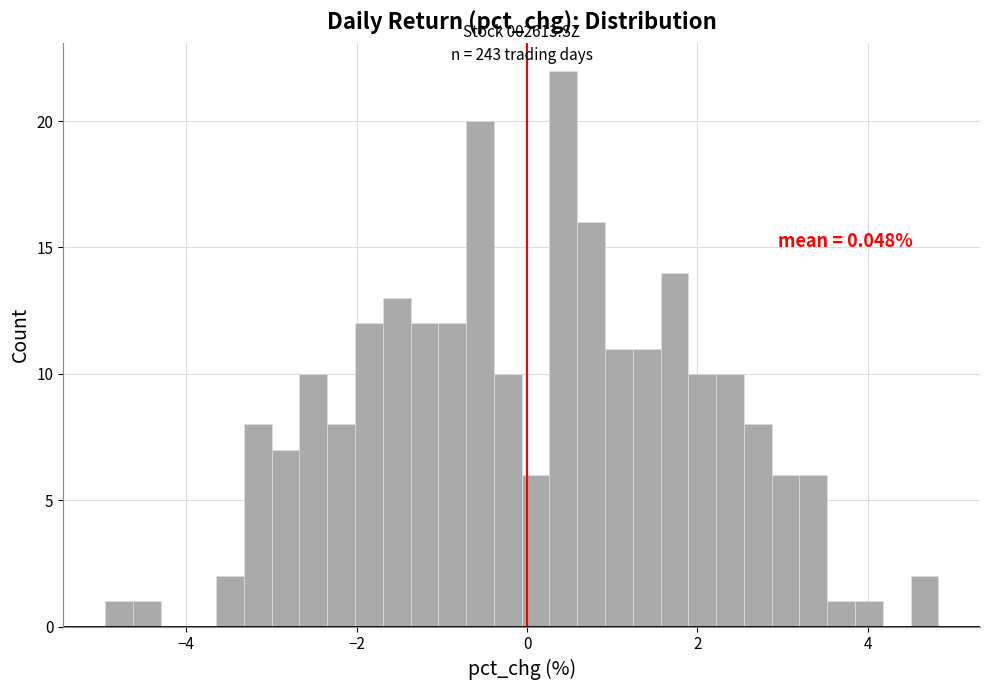

Read against the x-axis, roughly where is the centre of the tallest bar?

0.4